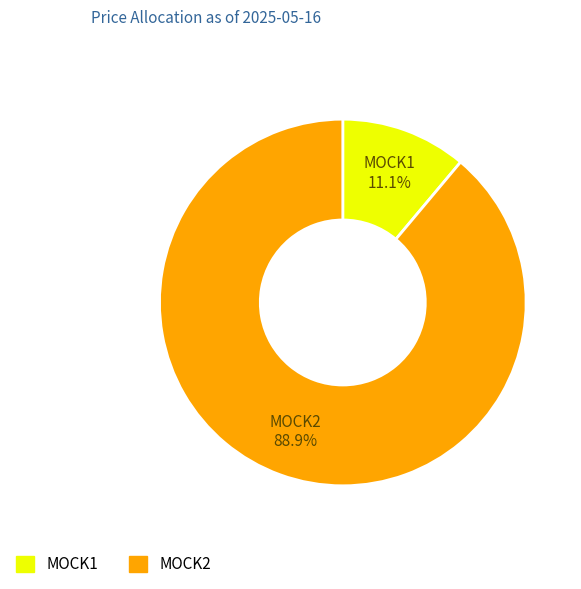

Do MOCK2 and MOCK1 together represent more than half of the pie?

Yes